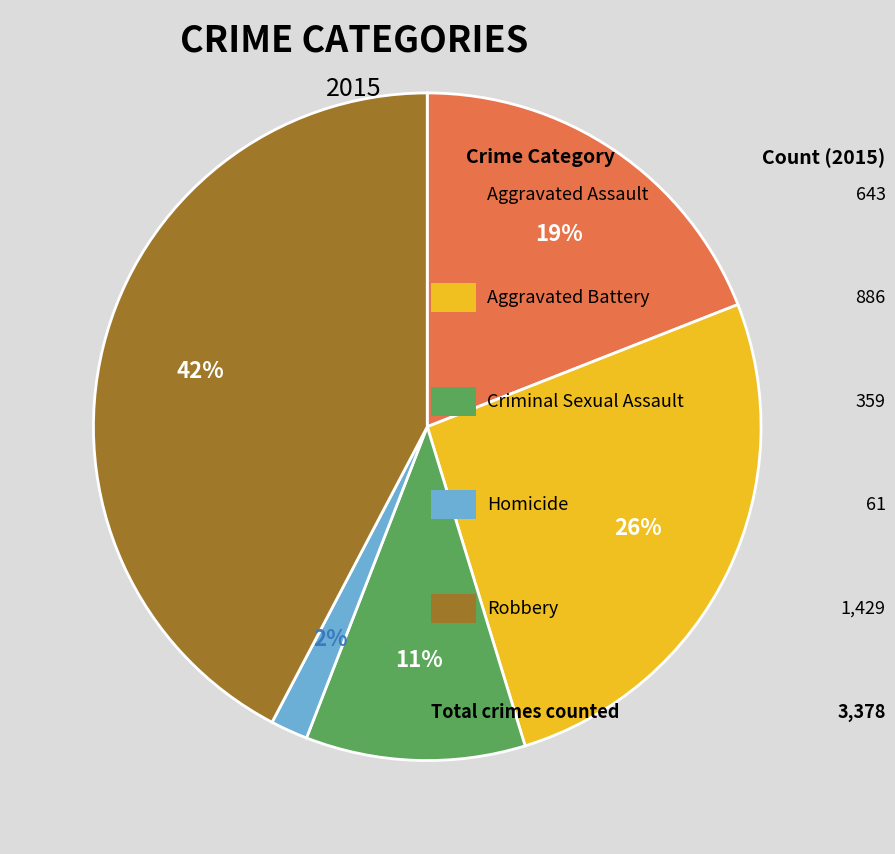

To the nearest percent, what is the difference between the largest and smallest slice percentages?

40%